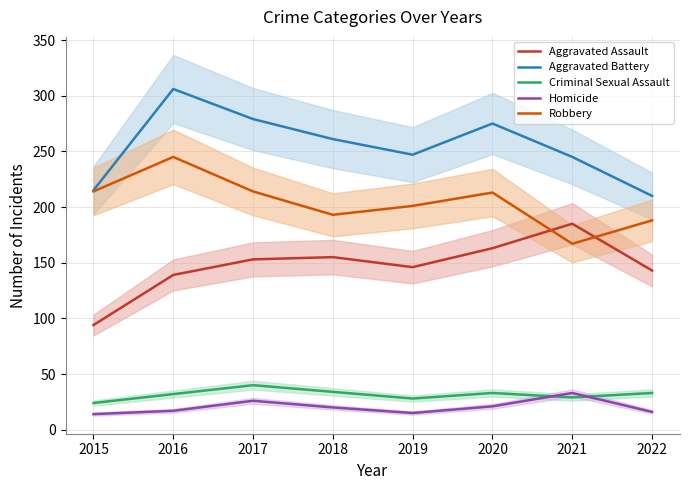

Does the chart have visible grid lines?

Yes